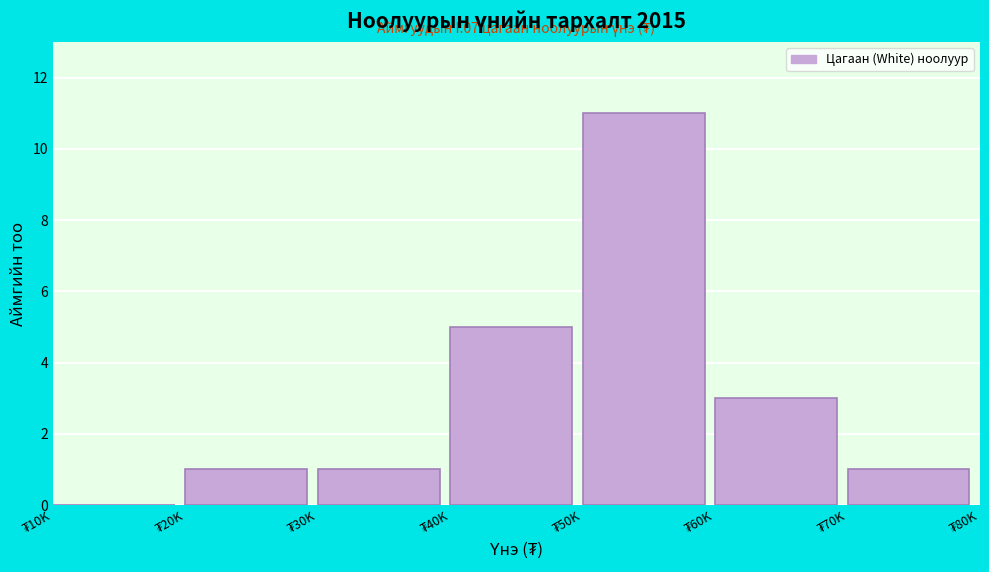

What is the sum of all values?

22